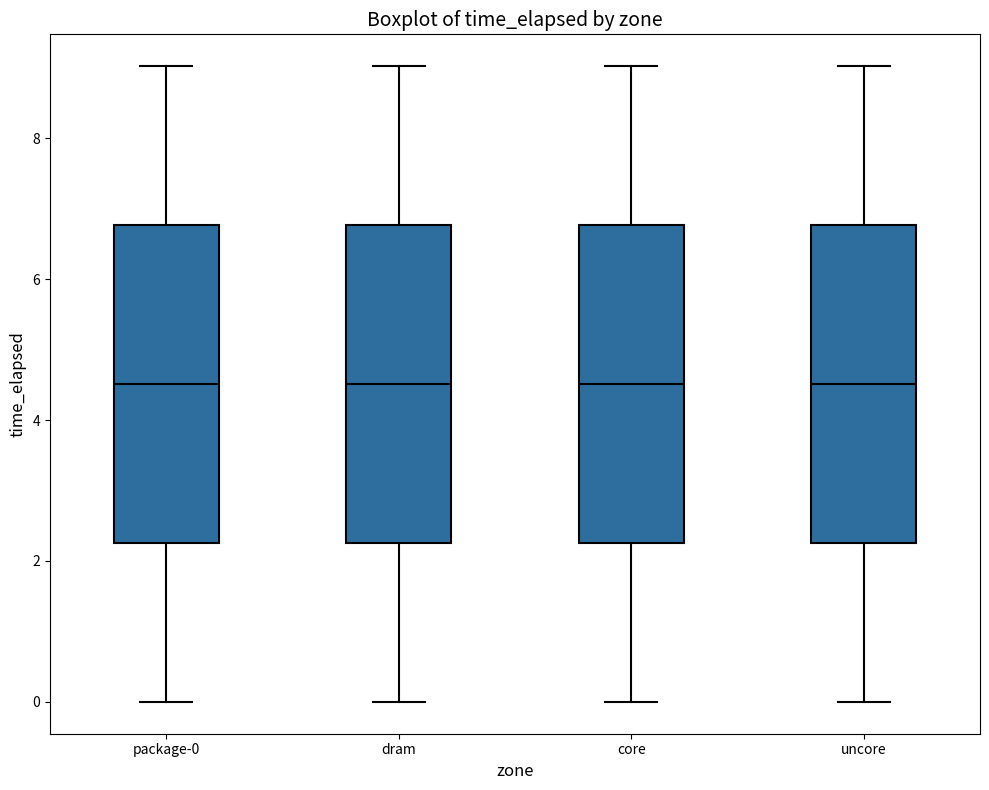

Reading left to right, read every box against the y-axis: the position of its median line, the range the box covers, and the ends of its whiskers. The values are not printed on the chart, so give them approximately, as read against the axis.

package-0: median 4.6, box 2.2 to 6.8, whiskers 0.0 to 9.0
dram: median 4.6, box 2.2 to 6.8, whiskers 0.0 to 9.0
core: median 4.6, box 2.2 to 6.8, whiskers 0.0 to 9.0
uncore: median 4.6, box 2.2 to 6.8, whiskers 0.0 to 9.0